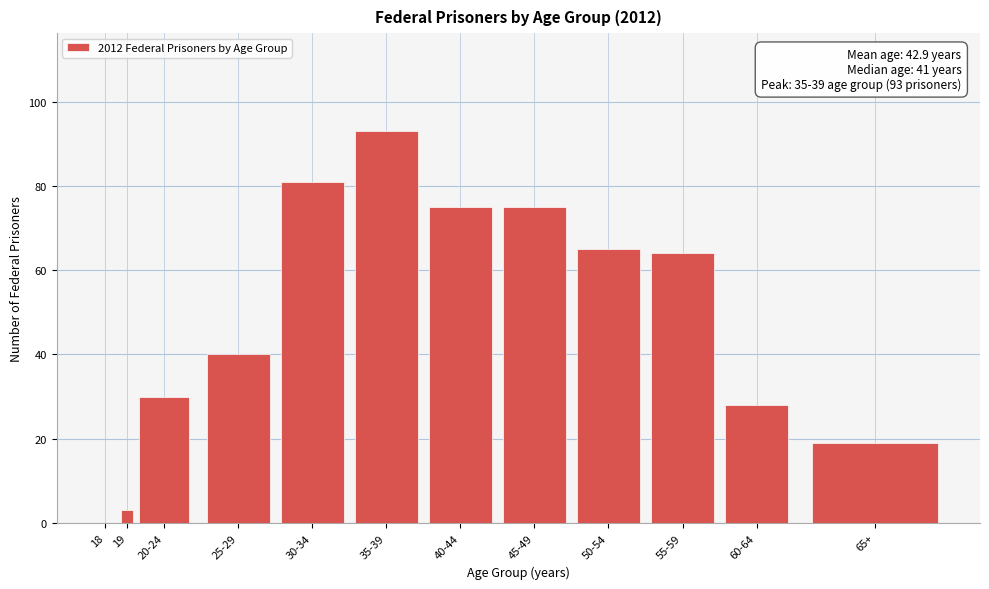

Reading right to left, extract all data points from this chart.

65+=19	60-64=28	55-59=64	50-54=65	45-49=75	40-44=75	35-39=93	30-34=81	25-29=40	20-24=30	19=3	18=0